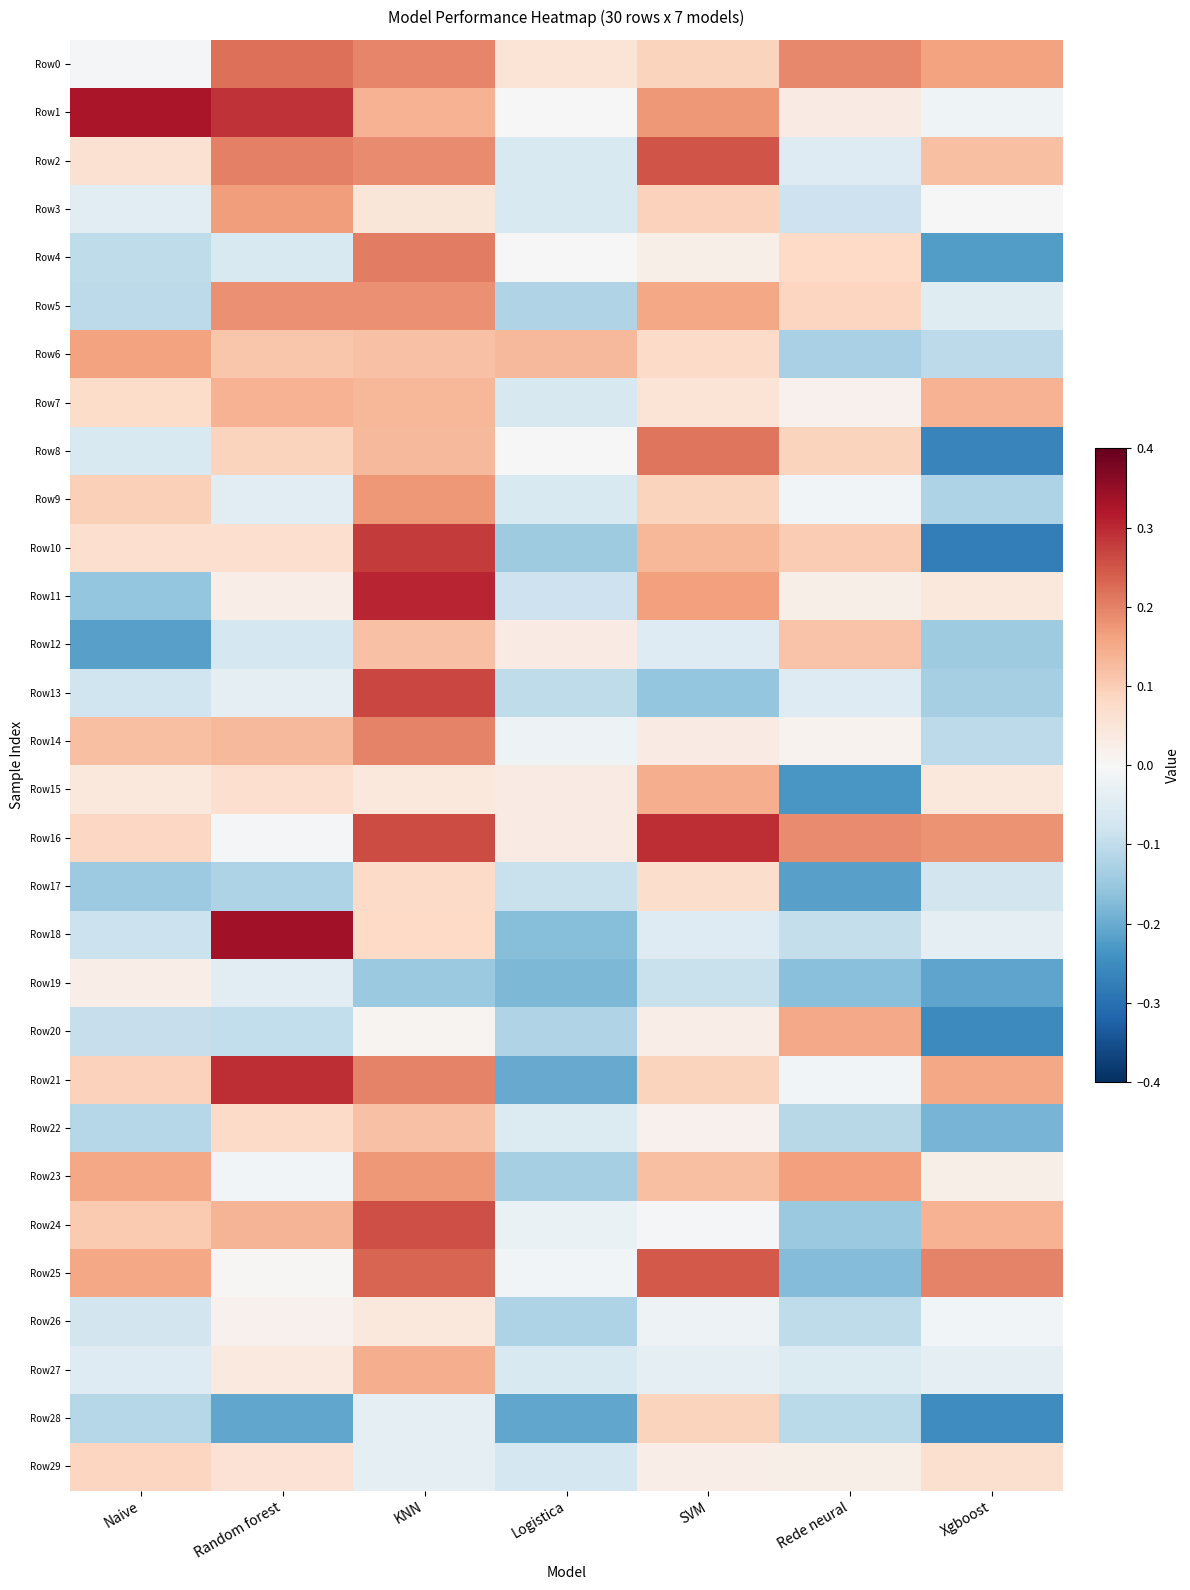

Rank the series at Logistica from lowest to highest value.

Row28, Row21, Row19, Row18, Row10, Row23, Row26, Row5, Row20, Row13, Row17, Row11, Row29, Row7, Row2, Row3, Row9, Row27, Row22, Row24, Row14, Row25, Row1, Row8, Row4, Row12, Row15, Row16, Row0, Row6